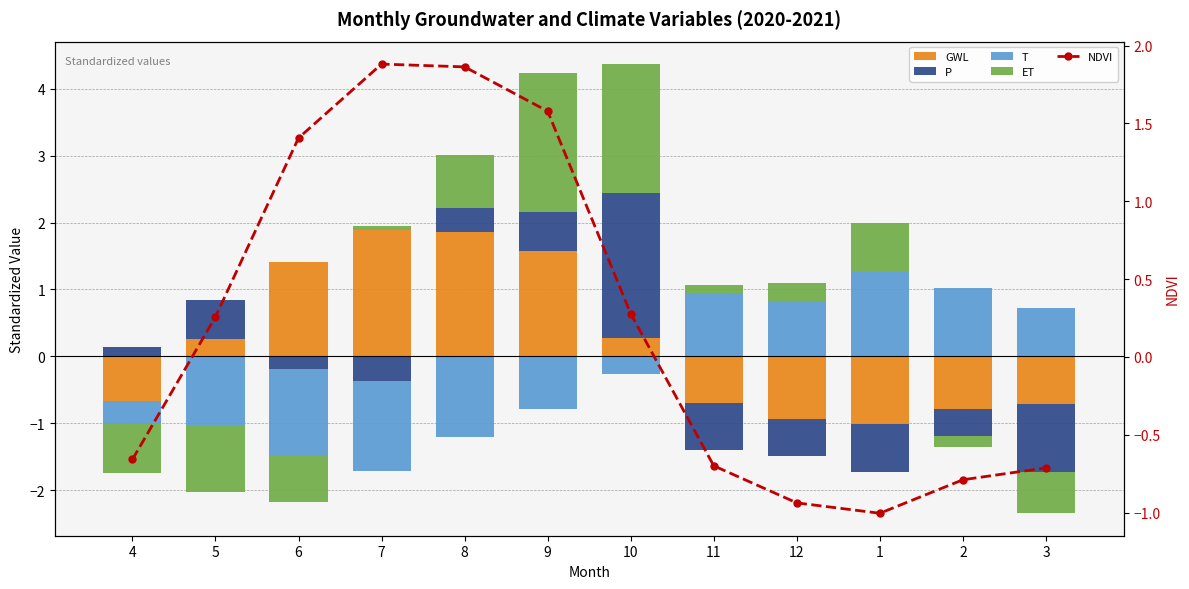

What is the value of the T bar at the 12th from the left?

0.7